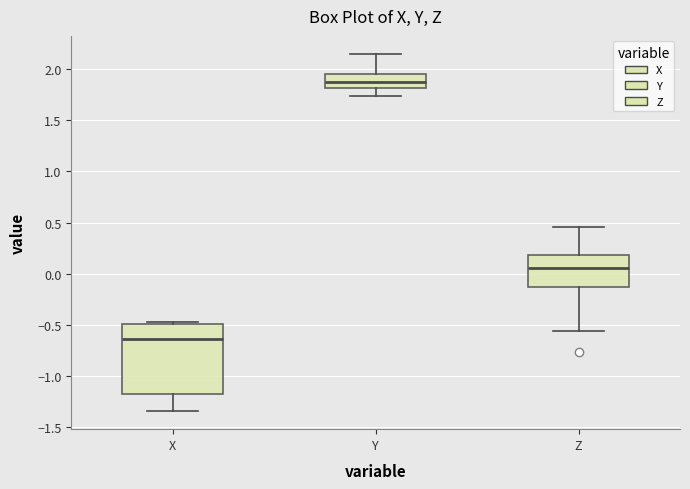

Reading left to right, read every box against the y-axis: the position of its median line, the range the box covers, and the ends of its whiskers. The values are not printed on the chart, so give them approximately, as read against the axis.

X: median -0.65, box -1.20 to -0.50, whiskers -1.35 to -0.45
Y: median 1.85, box 1.80 to 1.95, whiskers 1.75 to 2.15
Z: median 0.05, box -0.15 to 0.20, whiskers -0.55 to 0.45